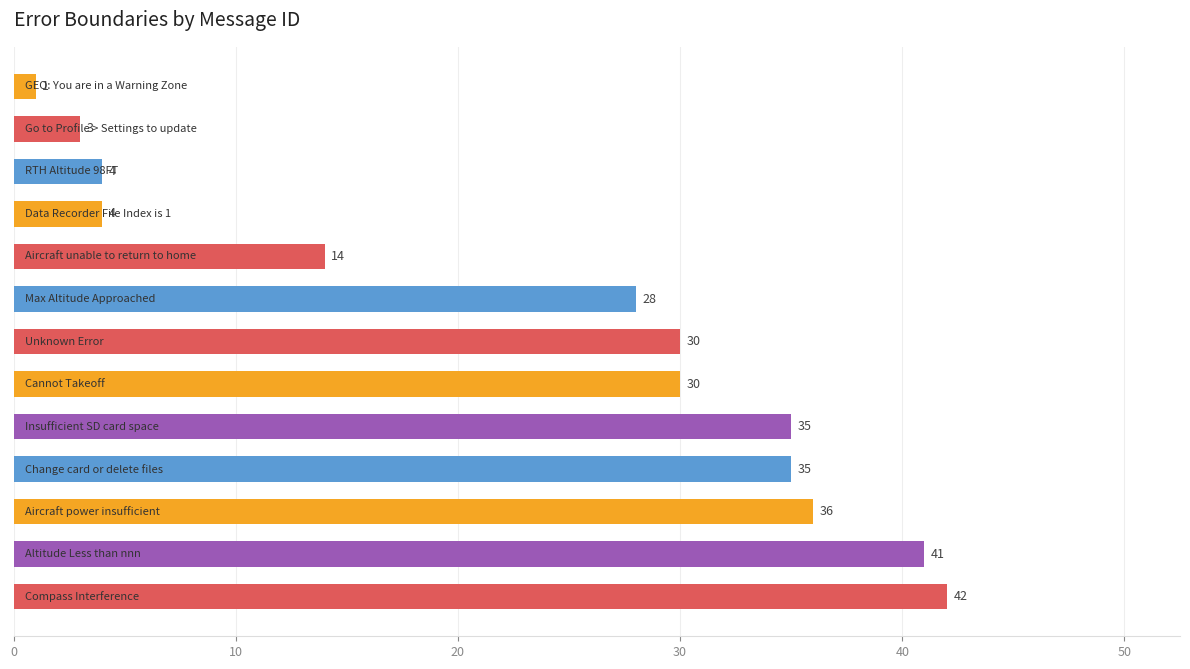

What is the greatest value displayed?

42